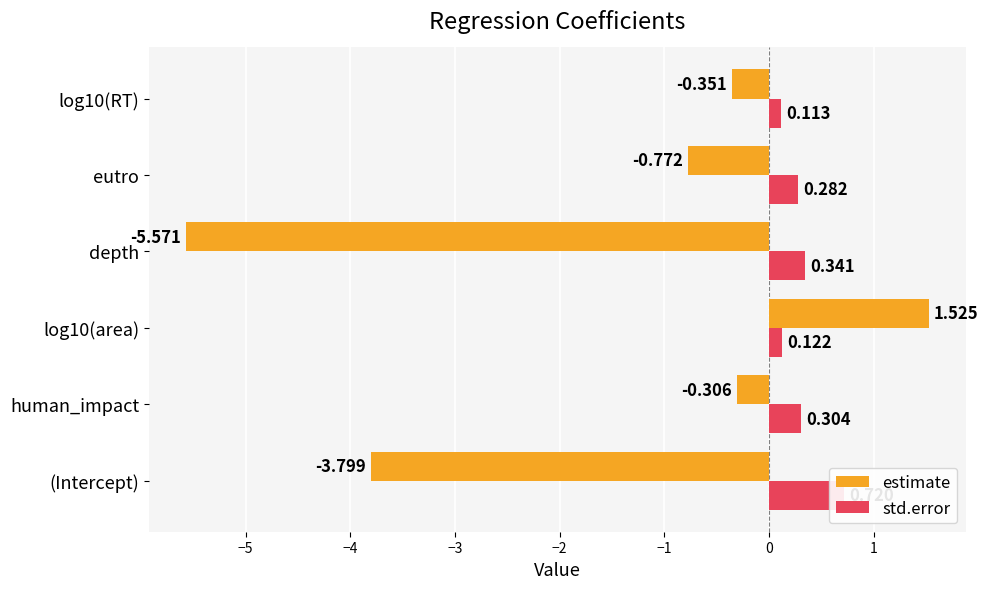

The value of std.error at eutro is 0.5. True or false?

False